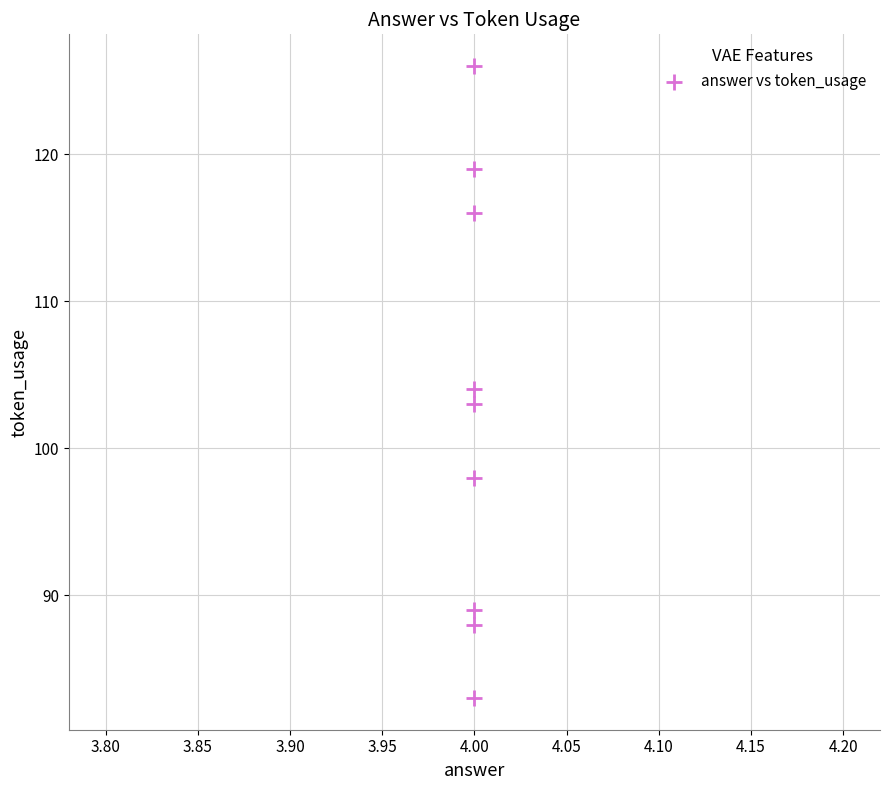

What is the average X value?

4